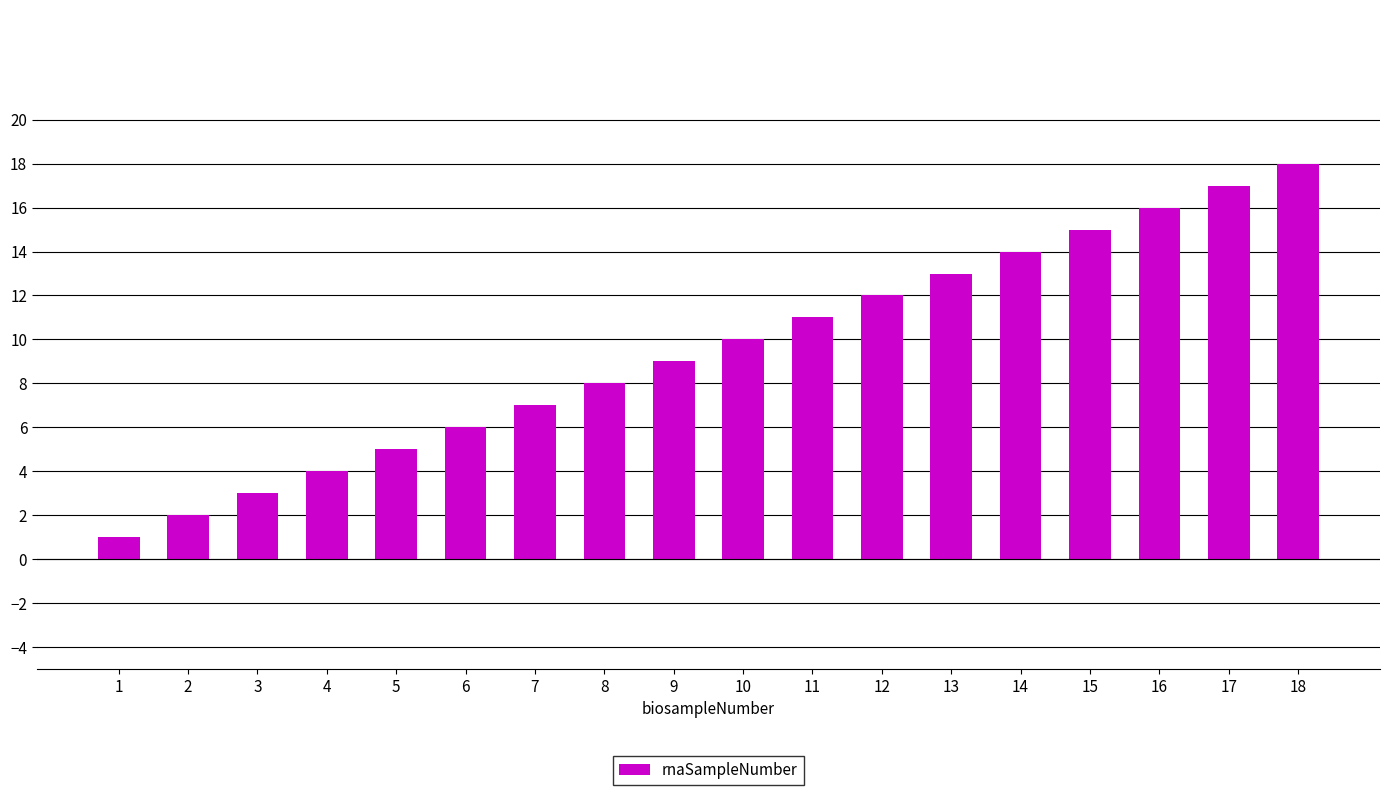

Reading left to right, transcribe all the data shown in this chart.

1=1	2=2	3=3	4=4	5=5	6=6	7=7	8=8	9=9	10=10	11=11	12=12	13=13	14=14	15=15	16=16	17=17	18=18